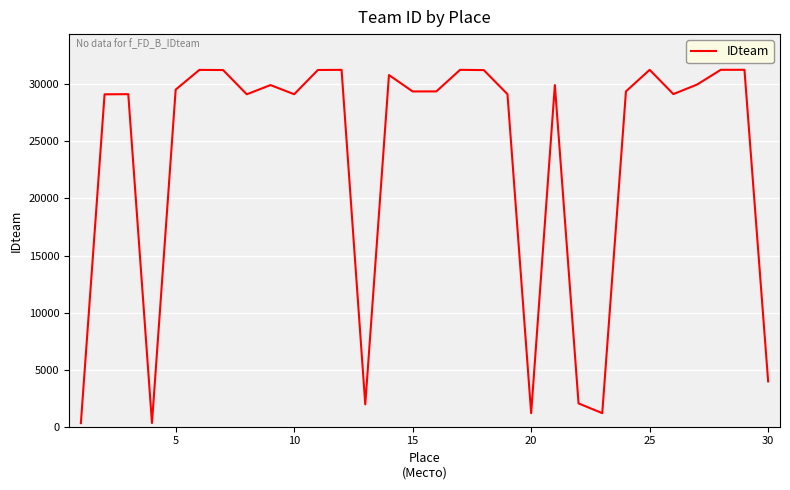

What is the maximum value shown in the chart?

31271